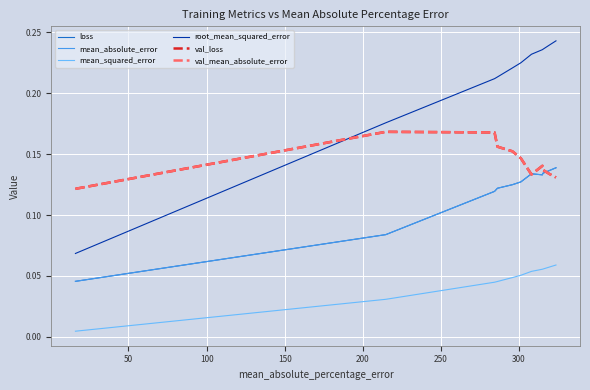

Which series has the largest total across all categories?

root_mean_squared_error